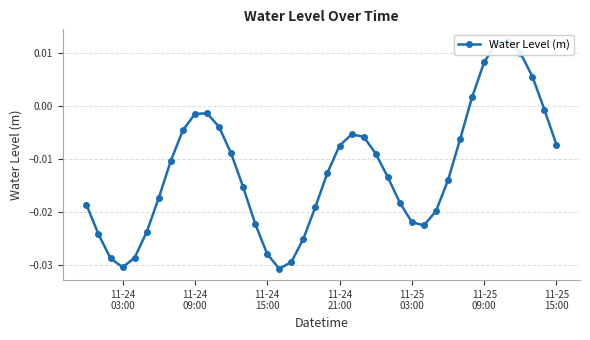

The value at 11-24 15:00 is -0.0. True or false?

True